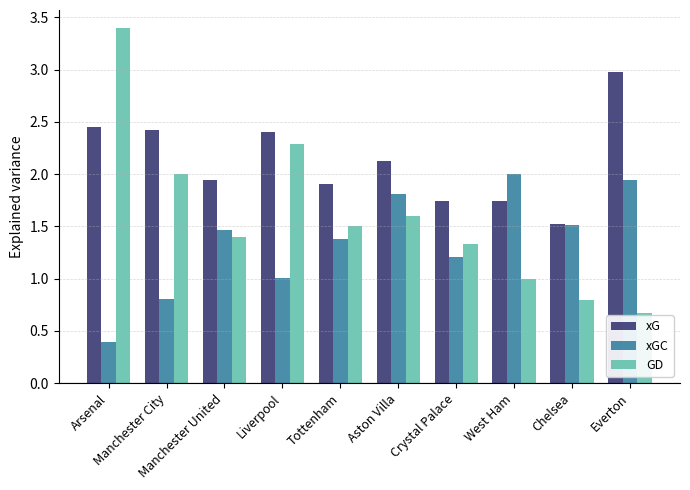

List the series in order of their overall mean, lowest first.

xGC, GD, xG